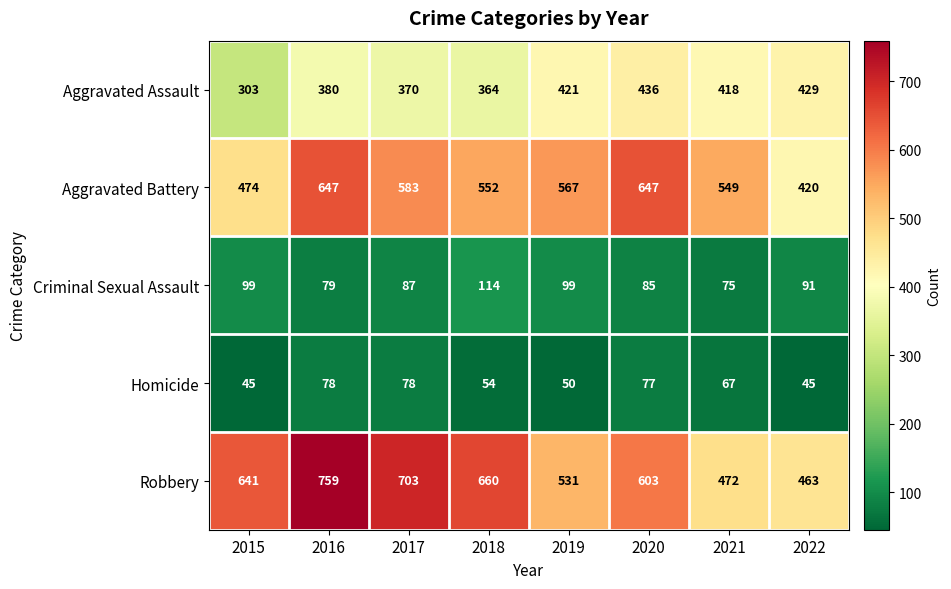

What is the sum of the Robbery values at 2016 and 2022?

1222